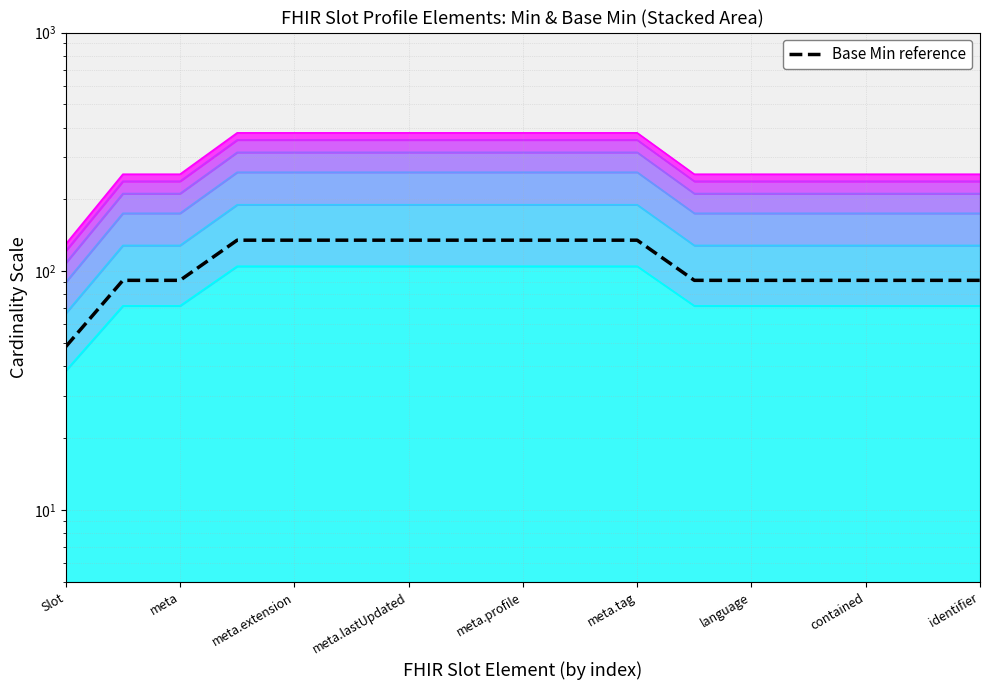

What is the difference between the maximum and minimum values?

86.7